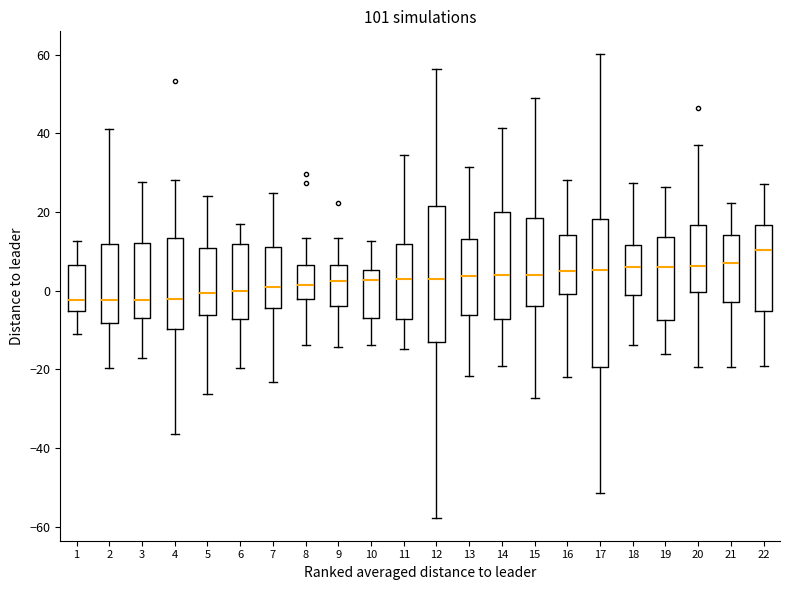

Comparing the boxes themselves (not the whiskers), which one is the tallest?

17